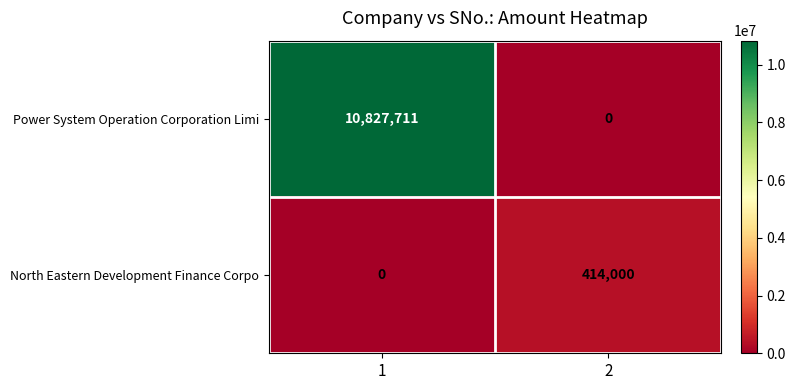

Is it true that Power System Operation Corporation Limi equals 0 at 2?

True